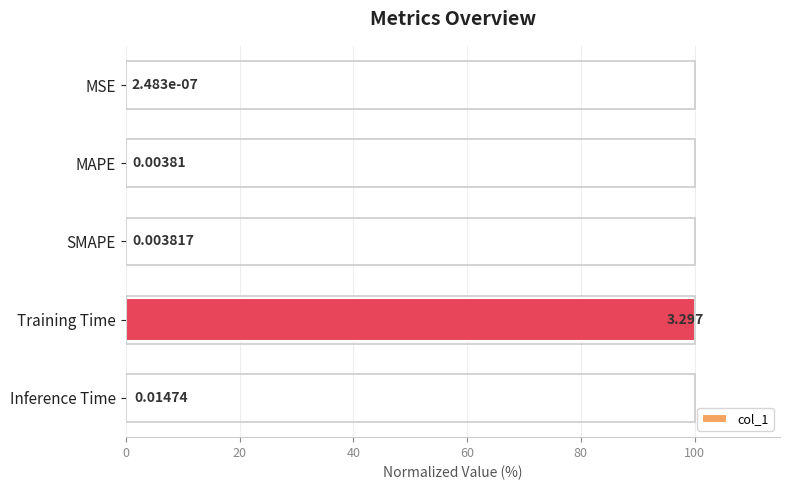

How many distinct data groups are displayed?

1